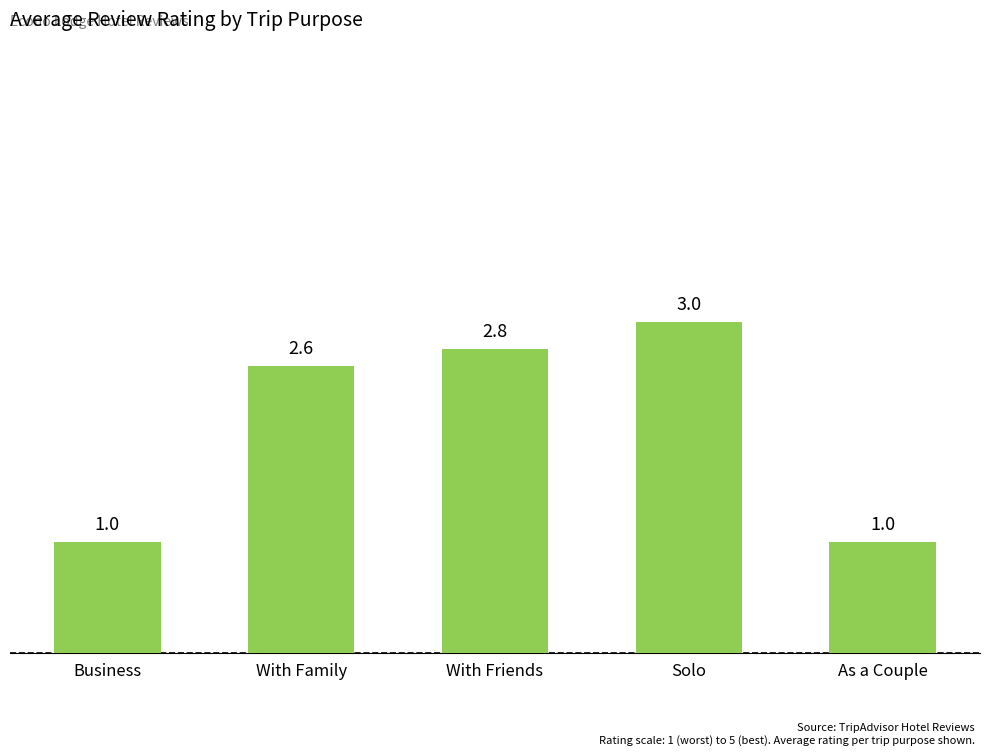

What is the value of the 3rd bar from the left?

2.8